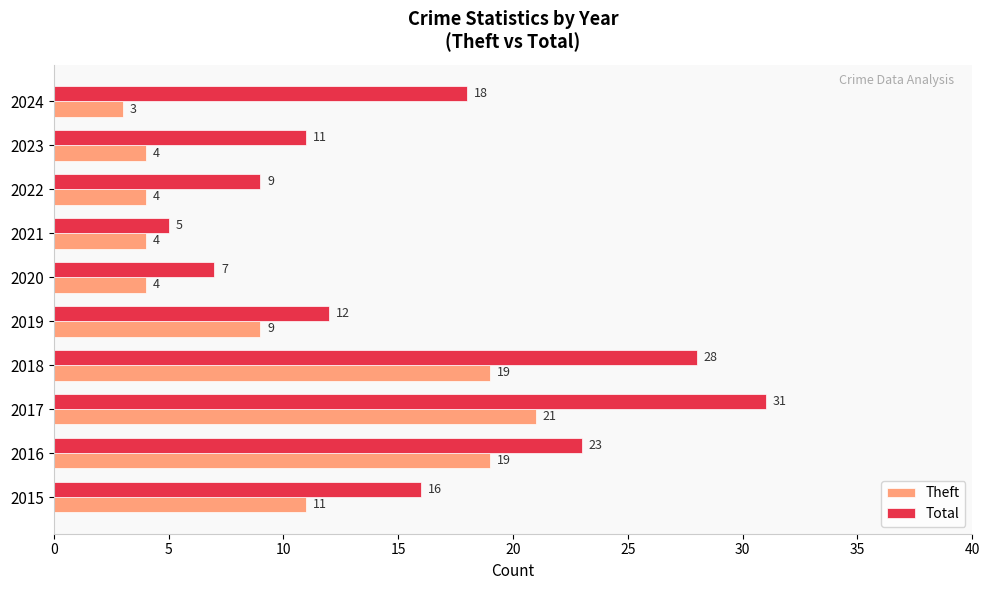

At which label is Total closest to 18?

2024